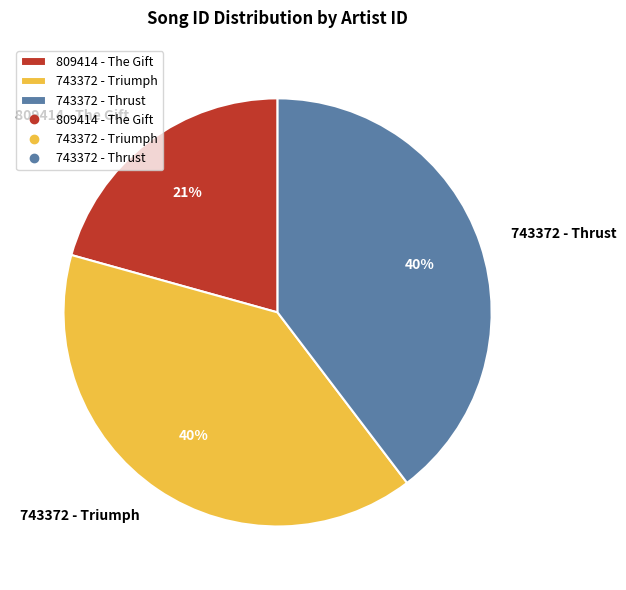

Approximately how many times larger is the value at 743372 - Triumph compared to 809414 - The Gift?

1.9